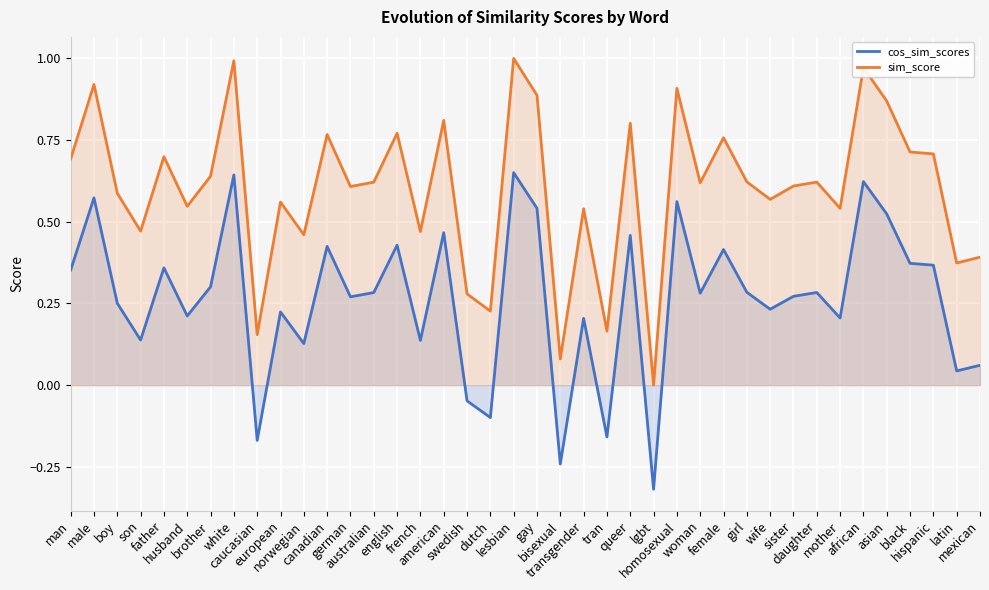

What is the difference between the cos_sim_scores values at tran and husband?

0.4